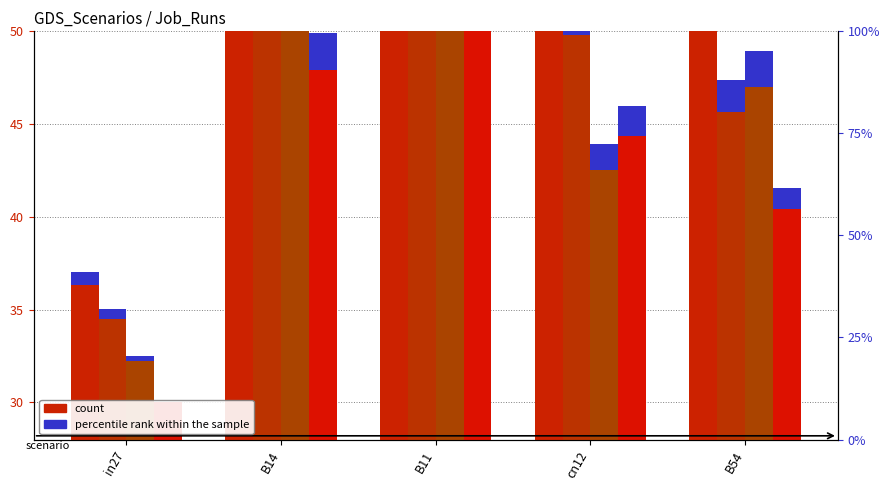

Which label corresponds to the largest value in the chart?

B11